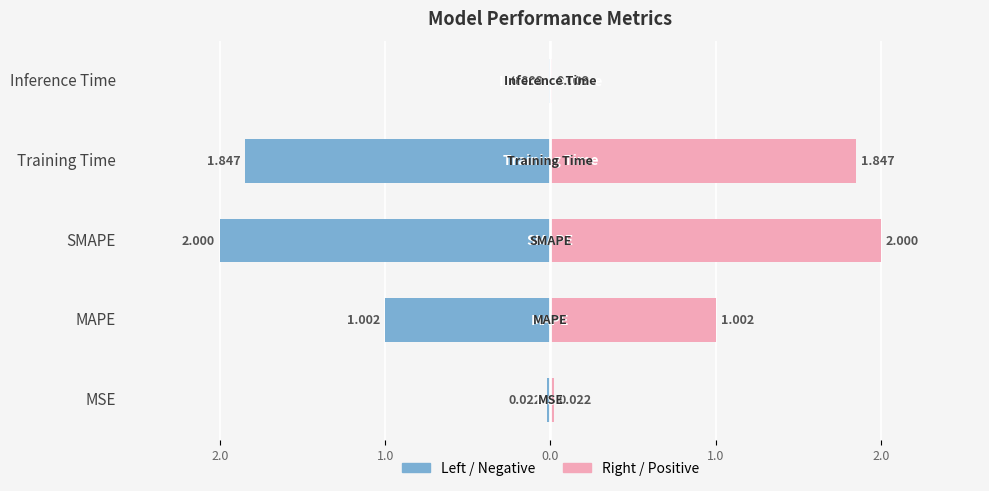

What is the sum of all col_1 (left) values?

-4.9